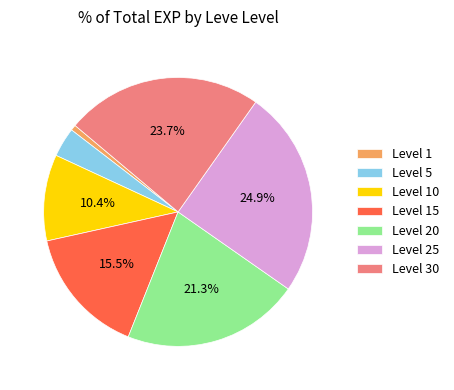

Combined, do Level 15 and Level 30 account for over 50%?

No